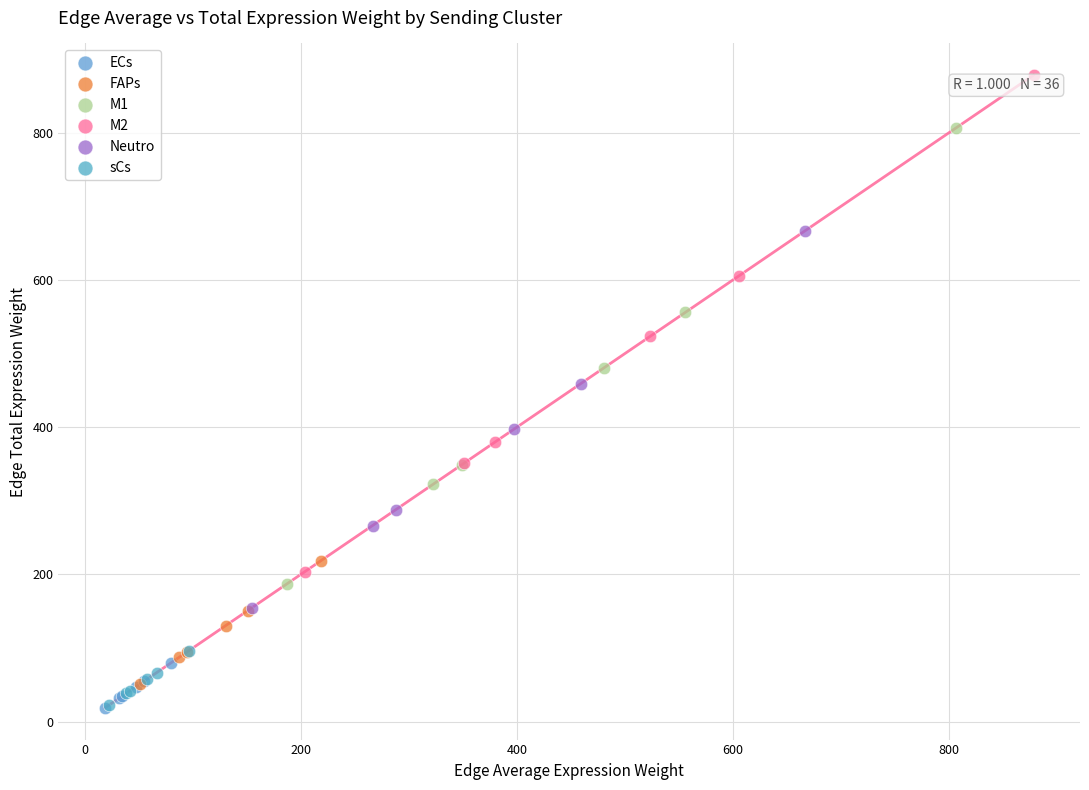

Which series has the widest spread of Y values?

M2